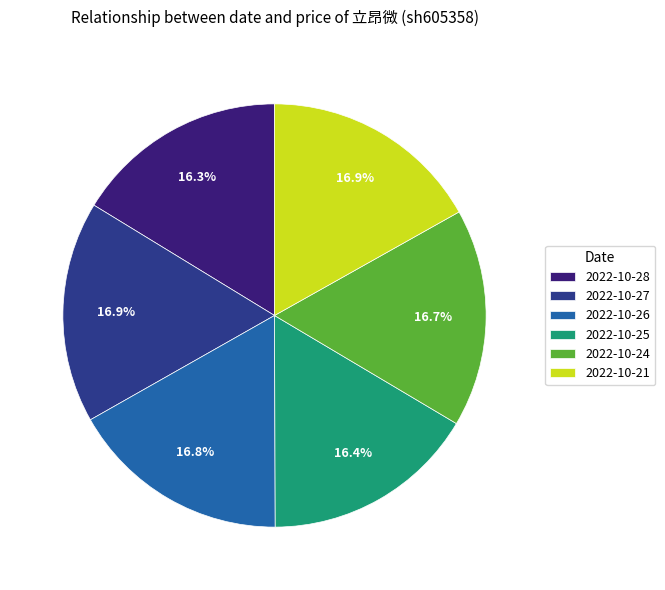

How many slices are in this pie chart?

6